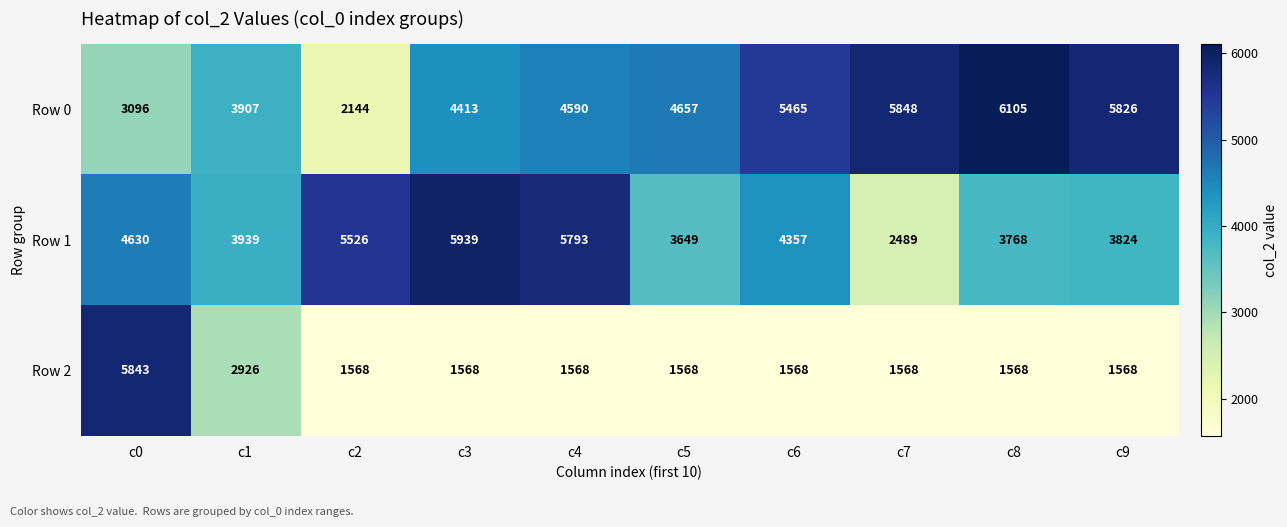

At which category is the sum across all series the highest?

c0